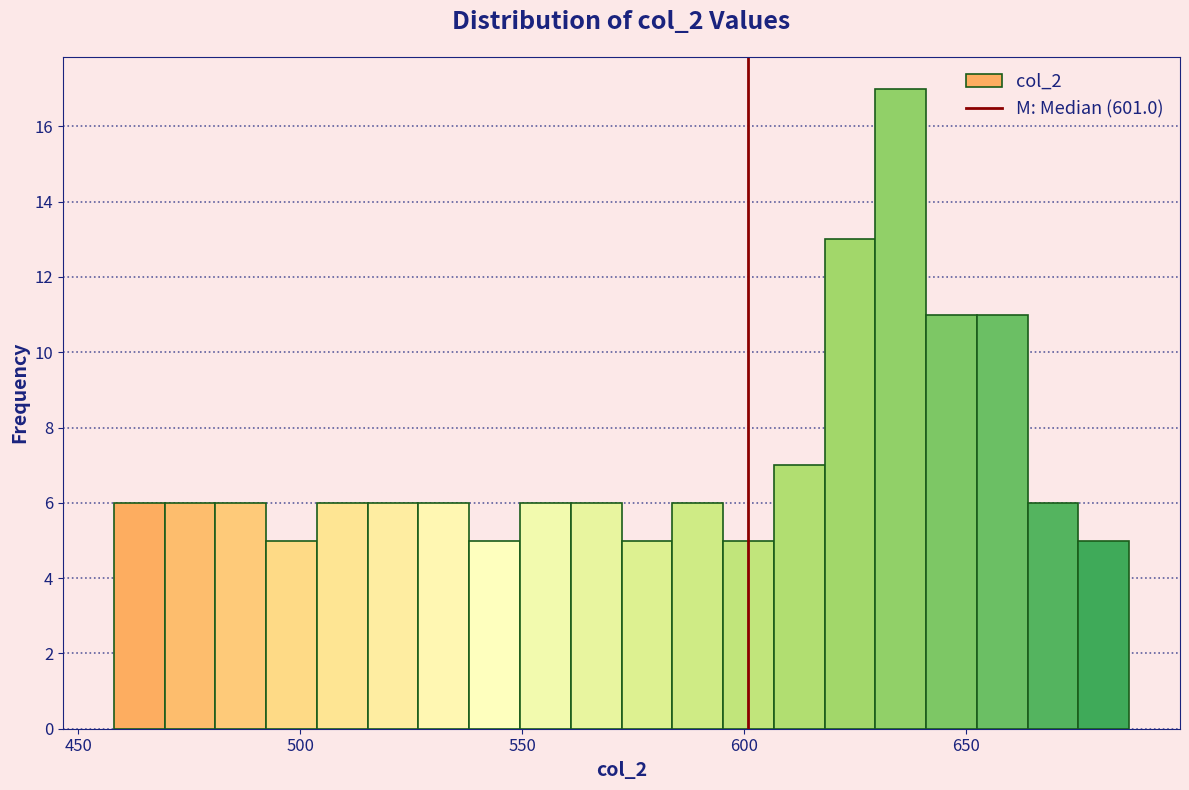

Read against the x-axis, roughly where is the centre of the tallest bar?

635